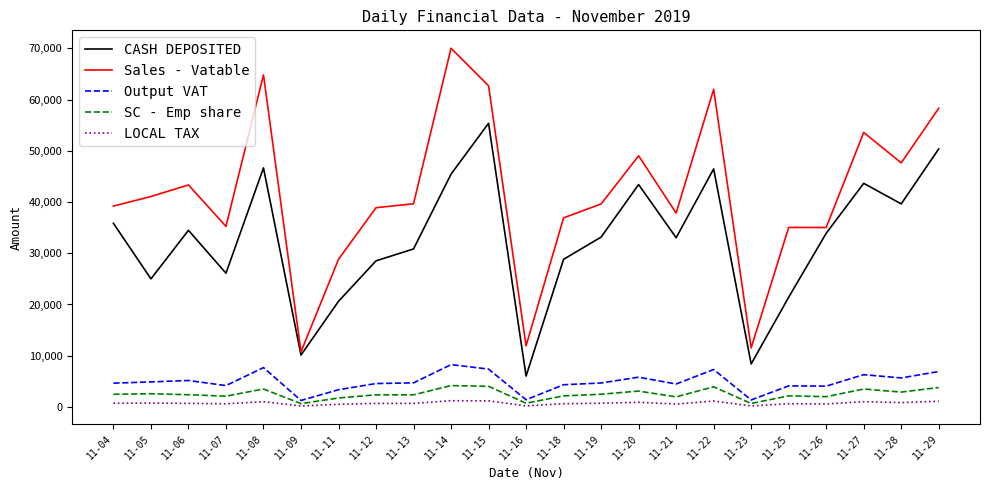

What is the difference between the maximum and minimum values in the SC - Emp share series?

3520.6